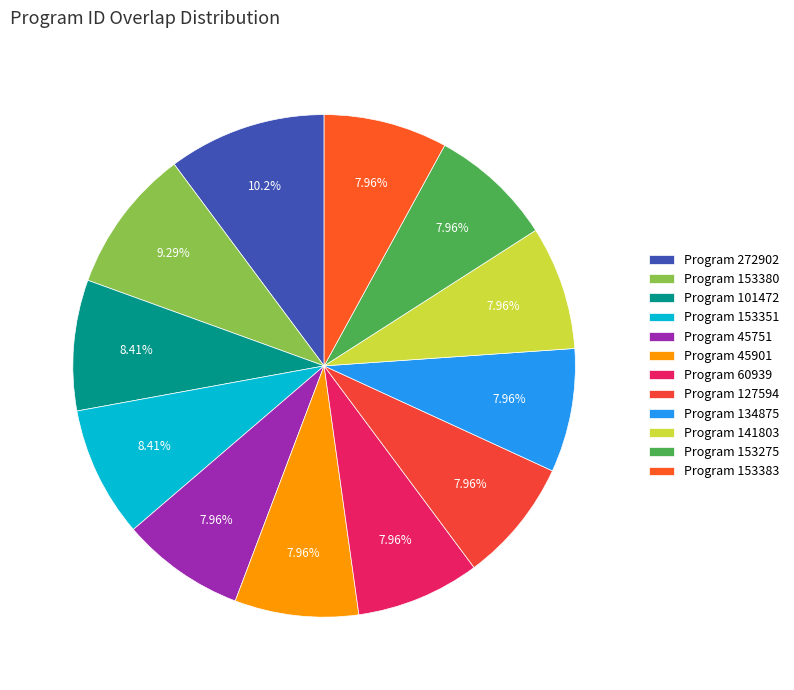

Which category has the biggest portion of the pie?

Program 272902